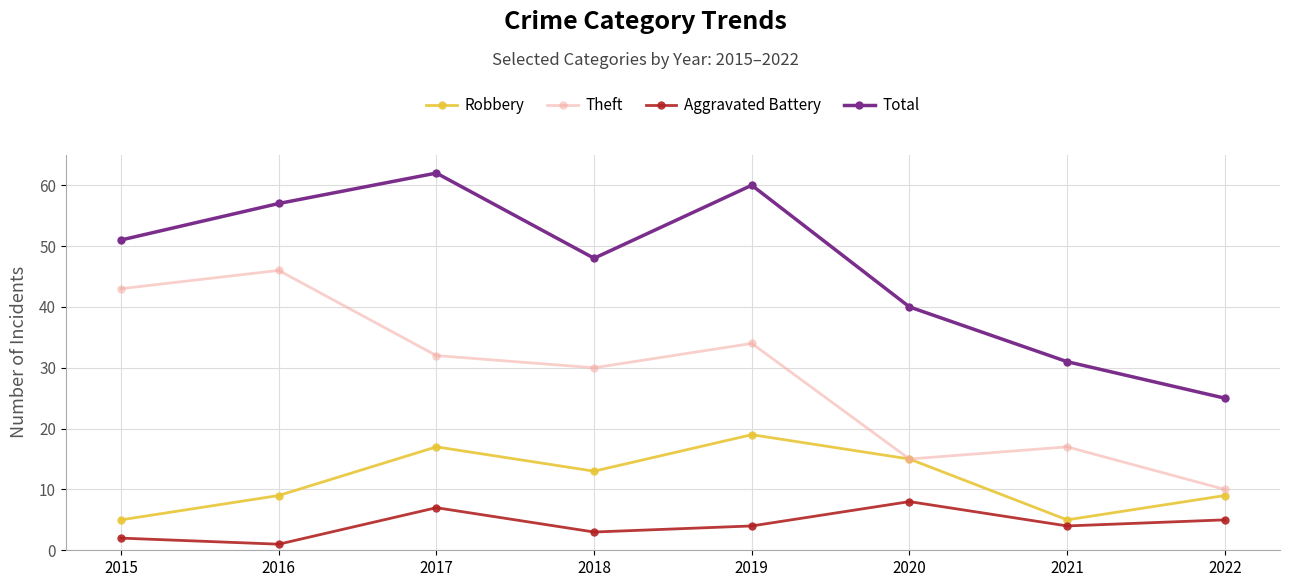

What is the greatest value displayed?

62